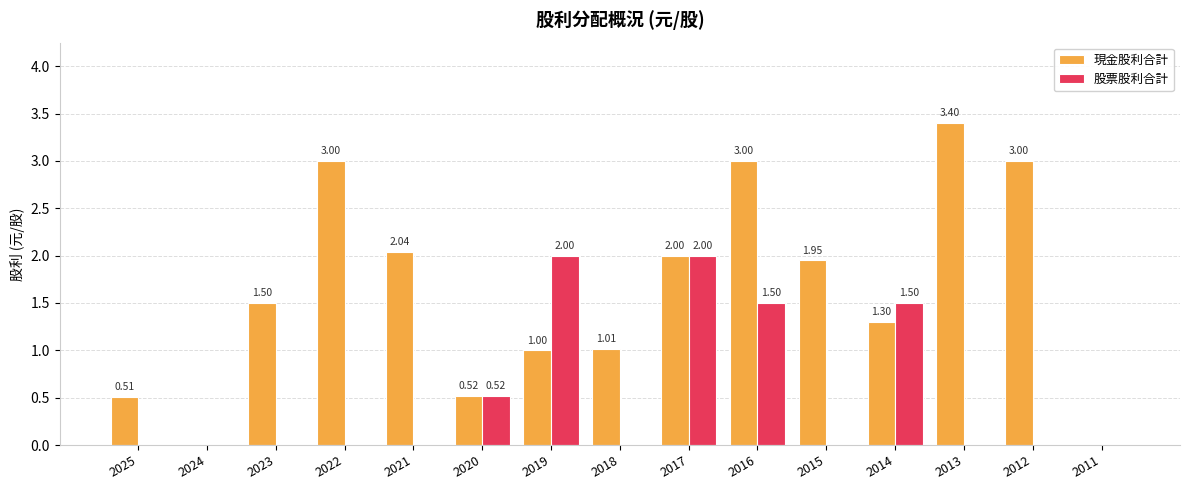

Which series has the largest total across all categories?

現金股利合計